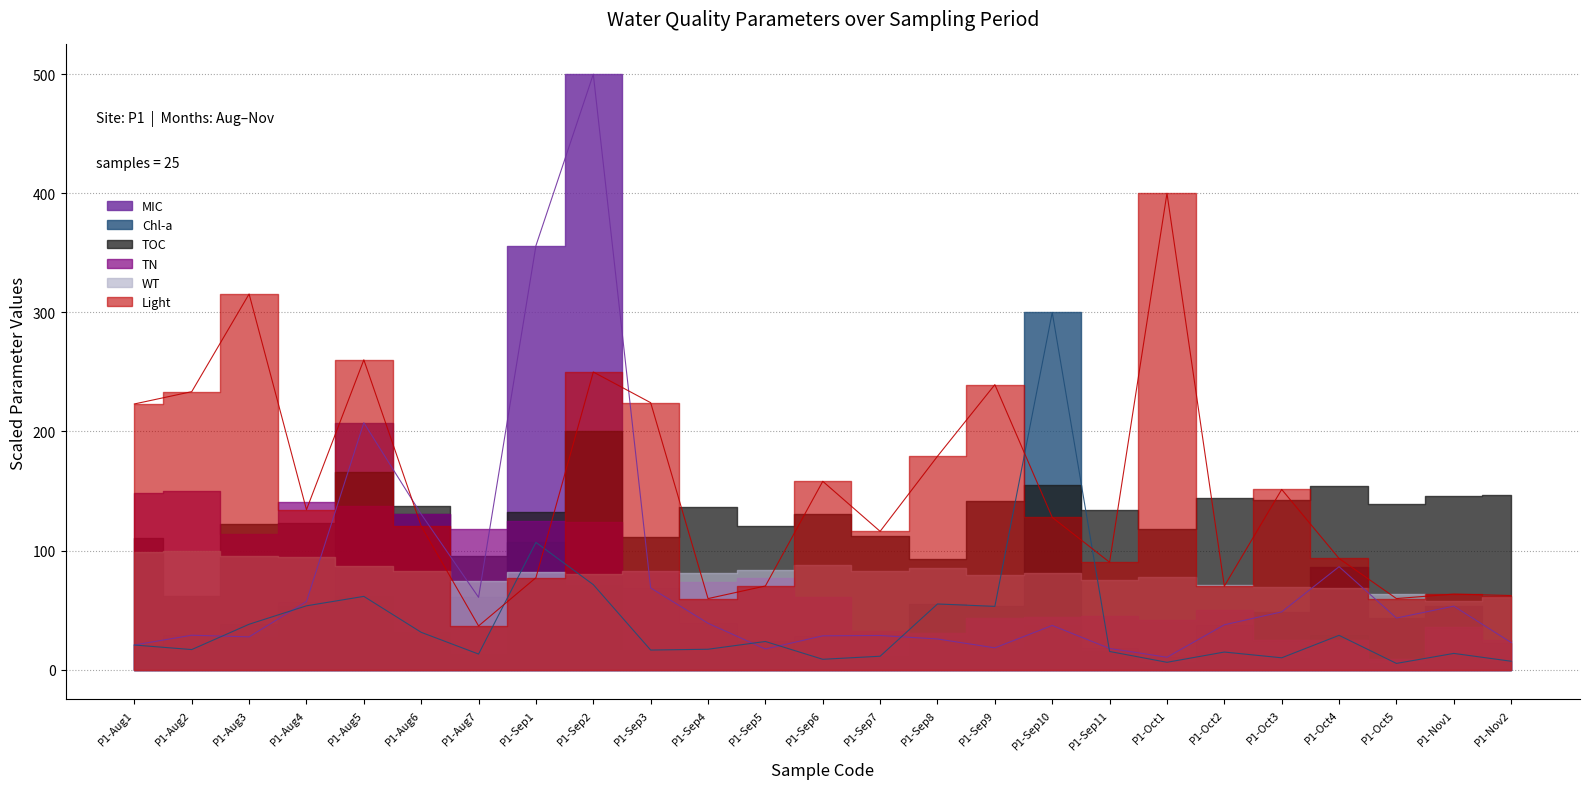

Between P1-Sep2 and P1-Oct1, which series saw the biggest shift?

MIC